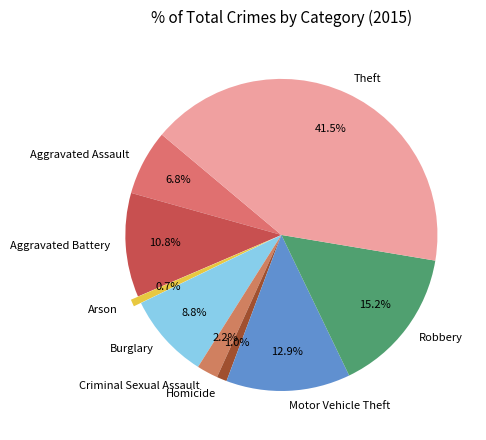

Which slice is the largest?

Theft